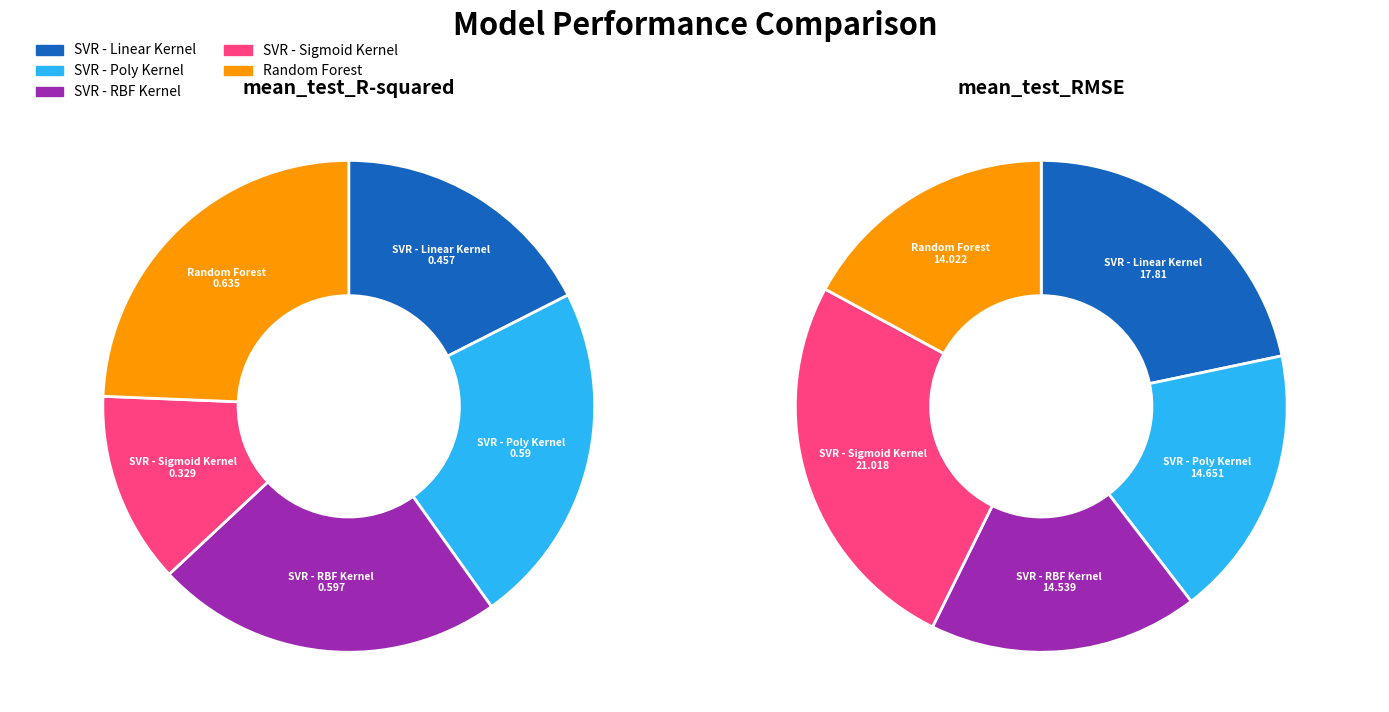

Which series has the largest range (max minus min)?

SVR - Sigmoid Kernel